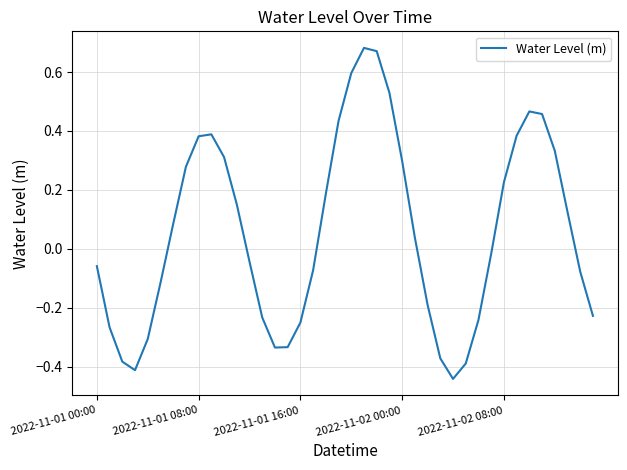

What is the difference between the maximum and minimum values?

1.1